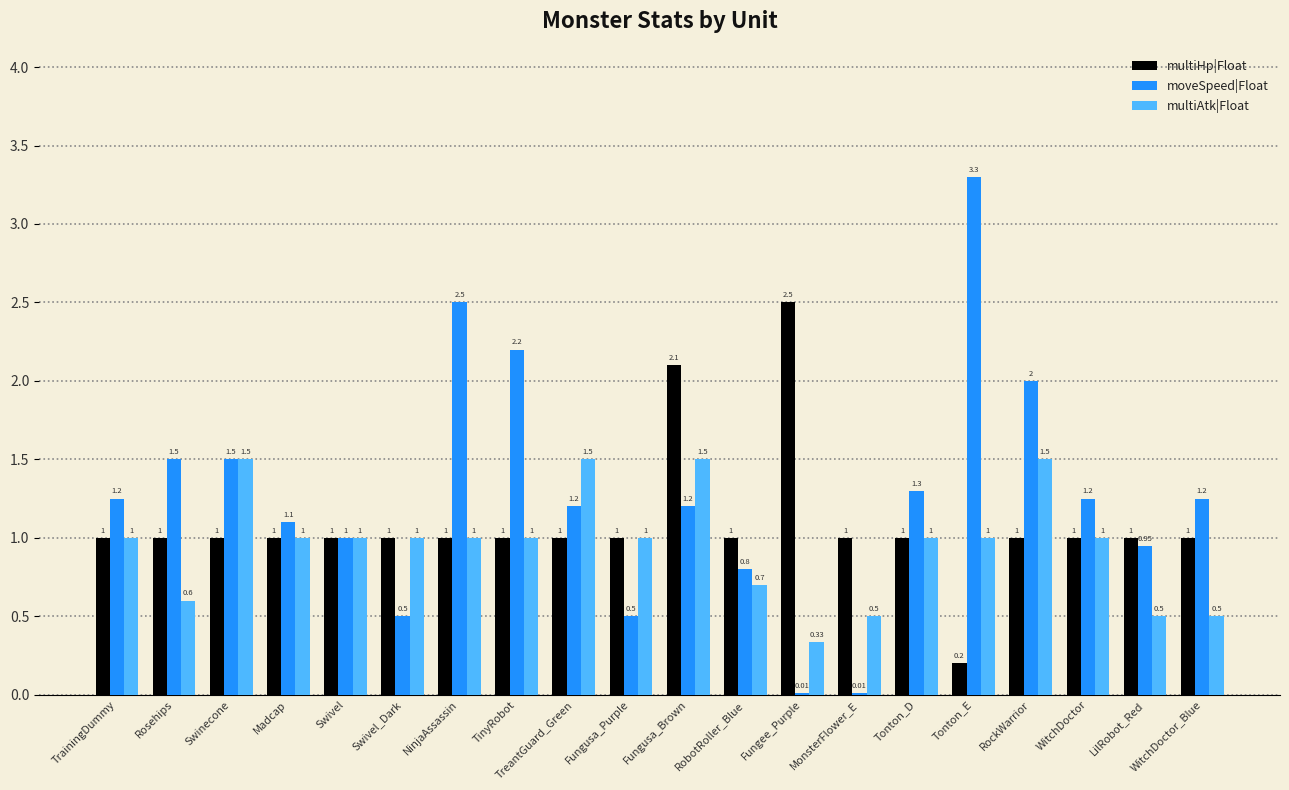

How many groups of bars are there?

20